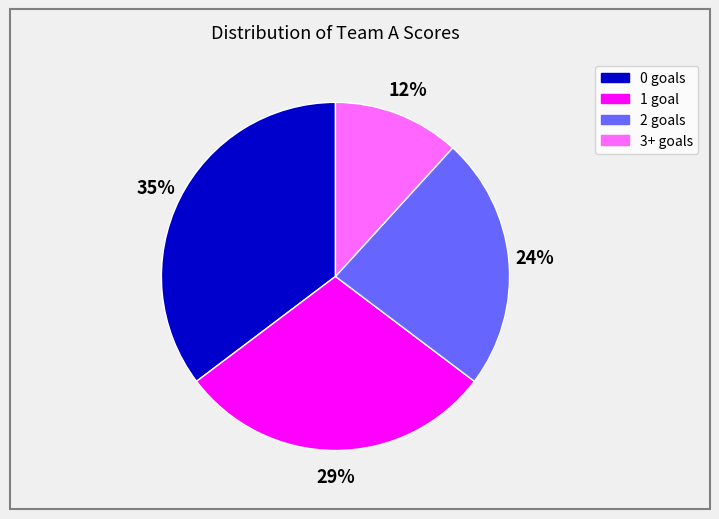

Count the number of slices in the pie.

4